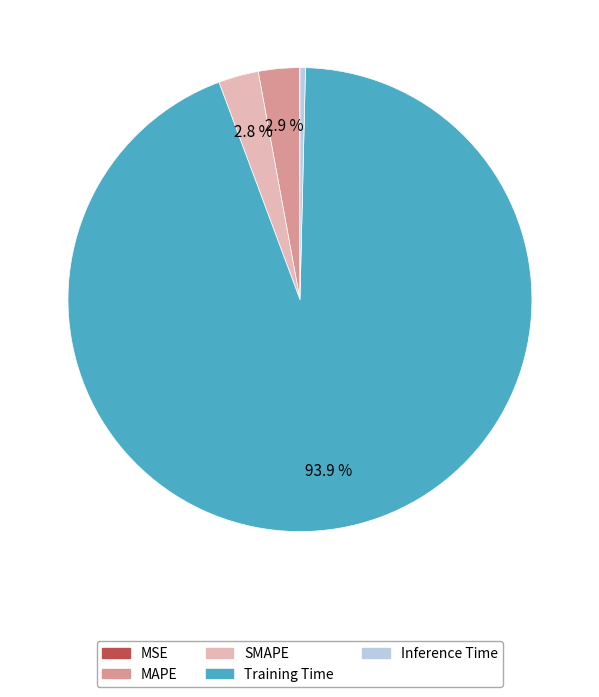

What percentage is NOT represented by MAPE?

97.1%